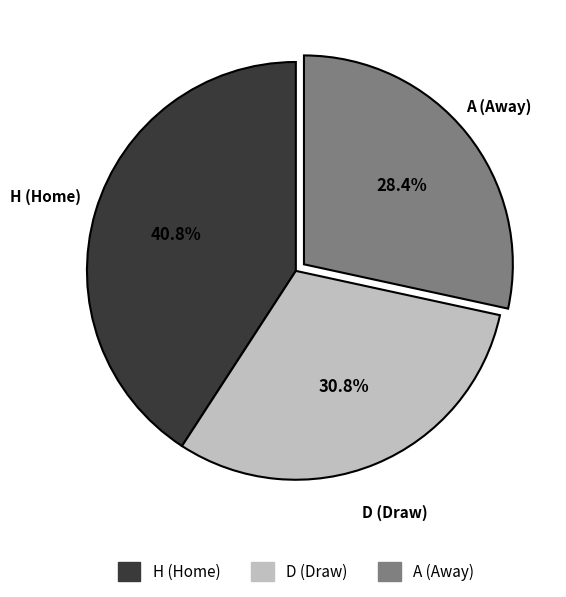

What is the ratio of the value at H to the value at D?

1.3